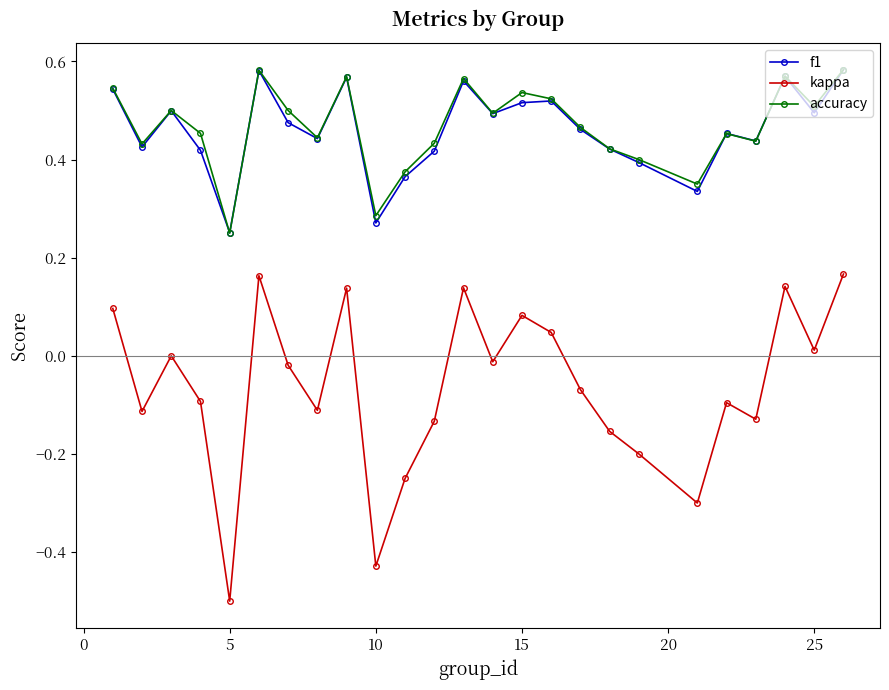

True or false: accuracy has more than 1 interior local peaks.

True